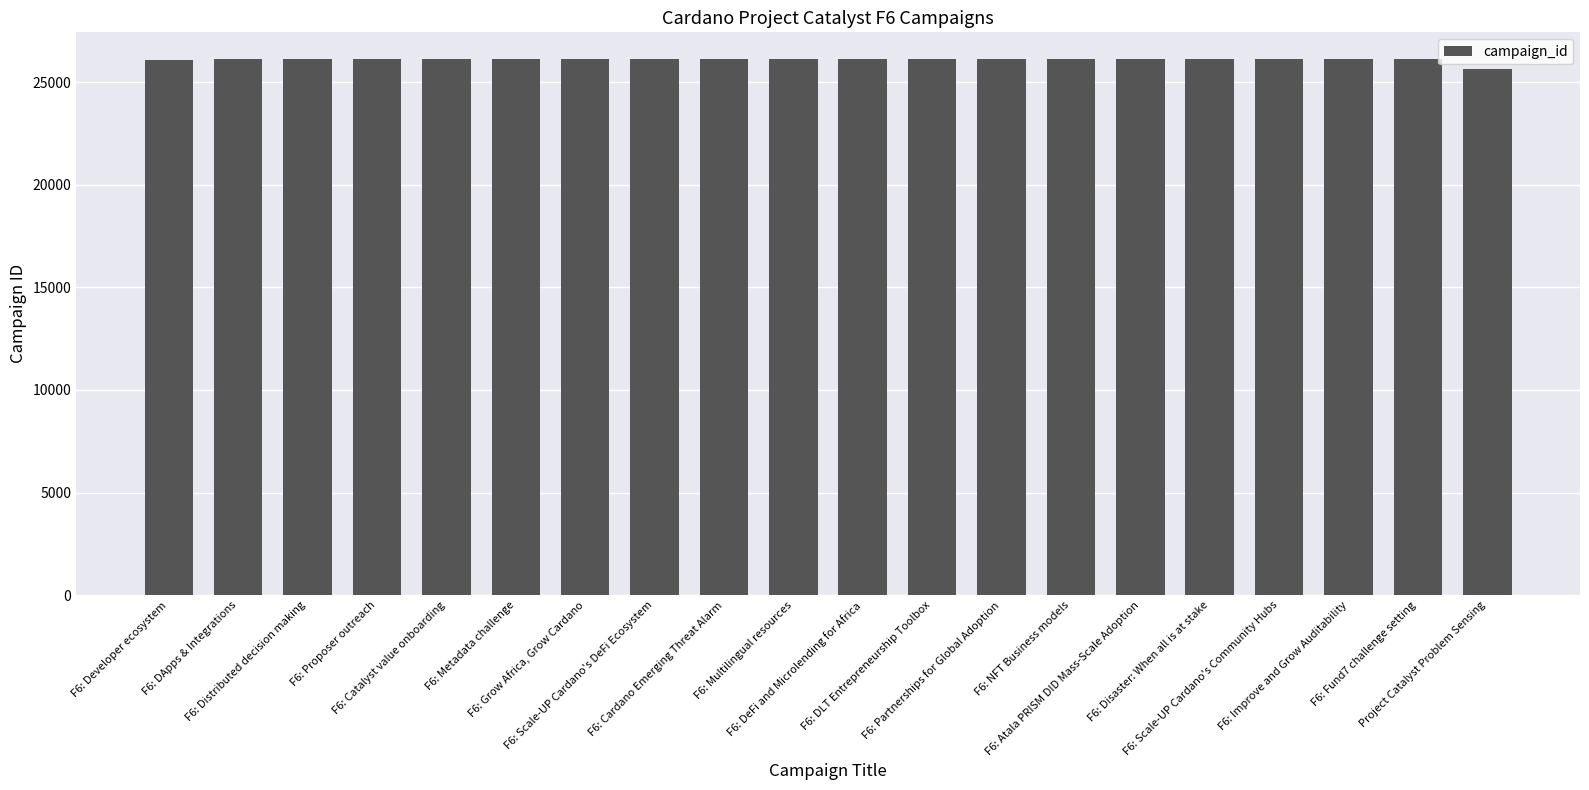

What is the value of the 7th bar from the left?

26108